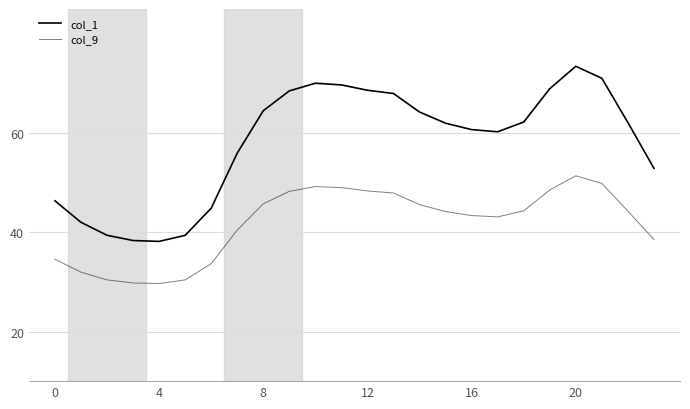

Reading left to right, what are all the values shown in this chart?

col_1: 46.3	42.0	39.4	38.3	38.2	39.4	44.8	56.0	64.5	68.5	70.0	69.7	68.6	68.0	64.2	62.0	60.7	60.3	62.2	68.9	73.5	71.0	62.1	52.9
col_9: 34.6	32.0	30.4	29.8	29.7	30.4	33.7	40.4	45.7	48.3	49.2	49.0	48.3	47.9	45.6	44.2	43.4	43.1	44.3	48.5	51.4	49.9	44.3	38.6